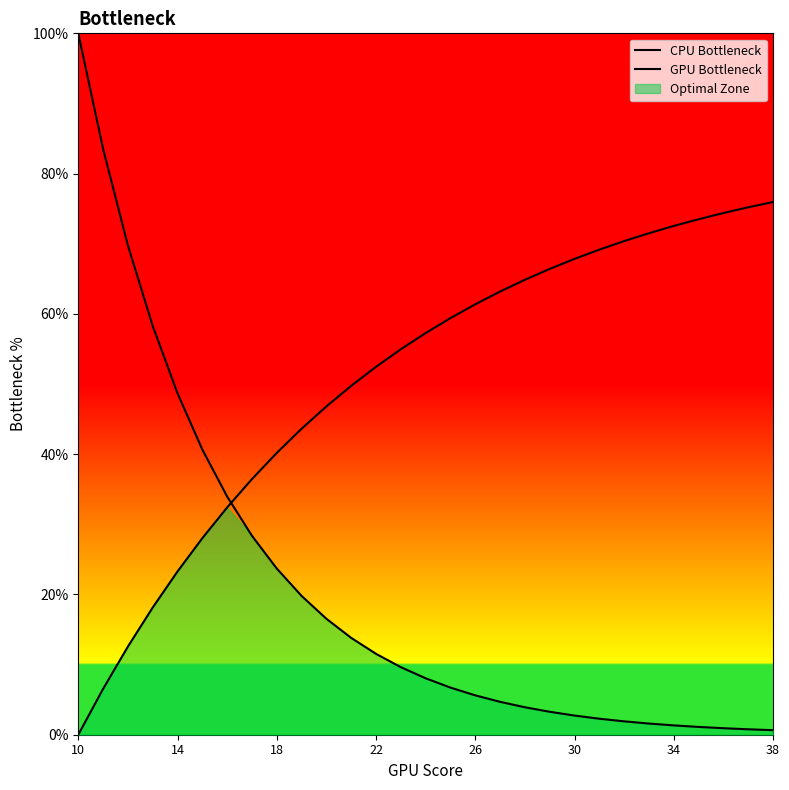

Does the chart display data point markers on the line(s)?

No